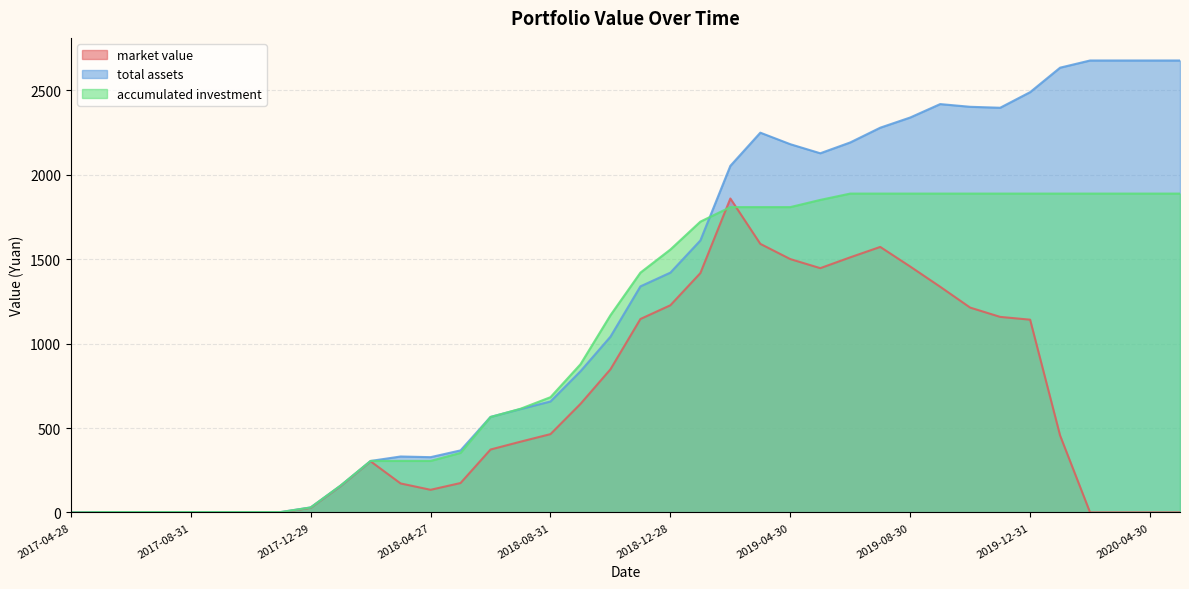

What is the approximate value of market value at 2019-11-29?

1158.4